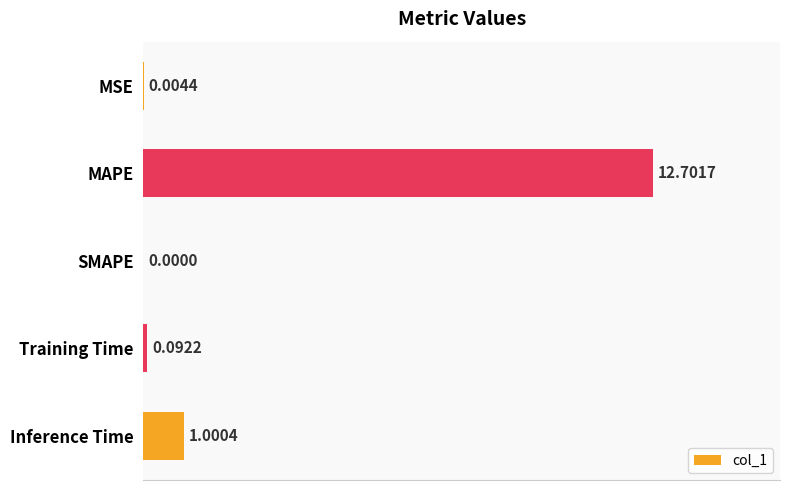

Which category has the highest value across all series?

MAPE